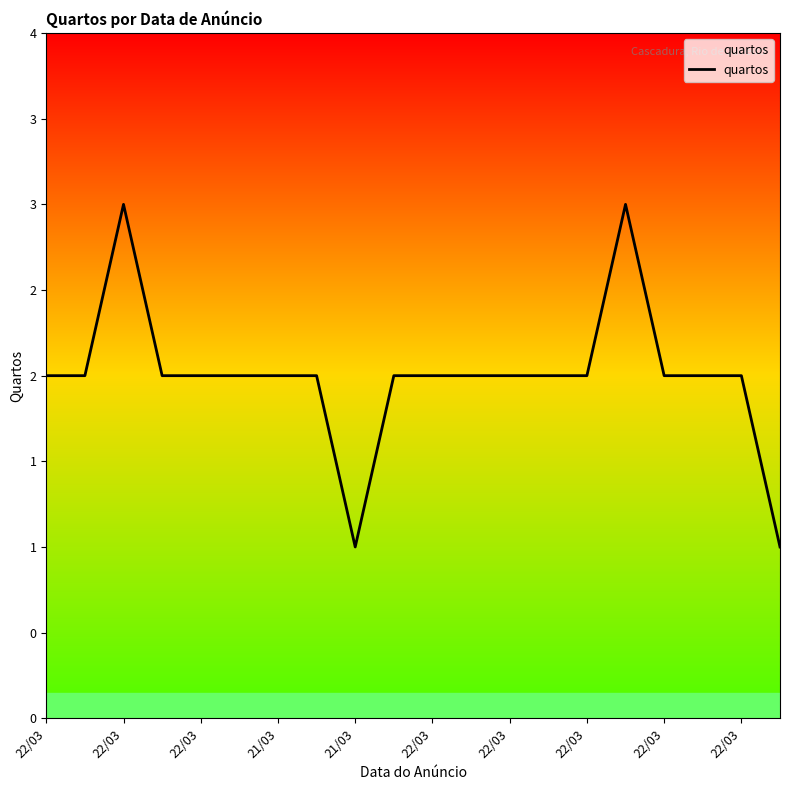

True or false: there are more than 1 points higher than both neighbors.

True